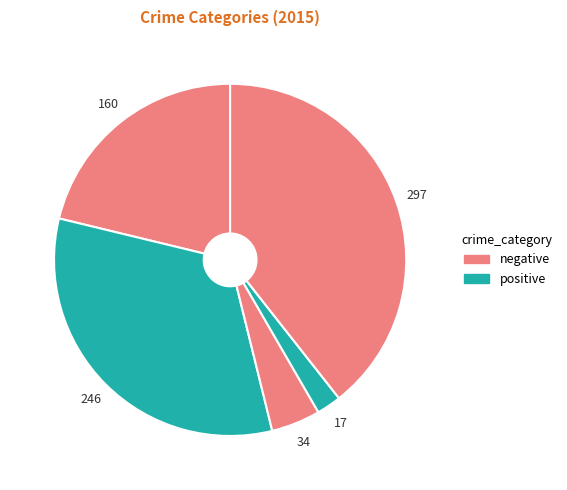

How many slices are in this pie chart?

5